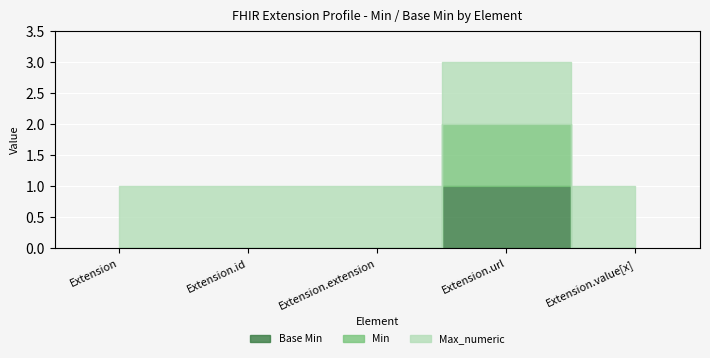

What are all the series names shown in the legend?

Base Min, Min, Max_numeric